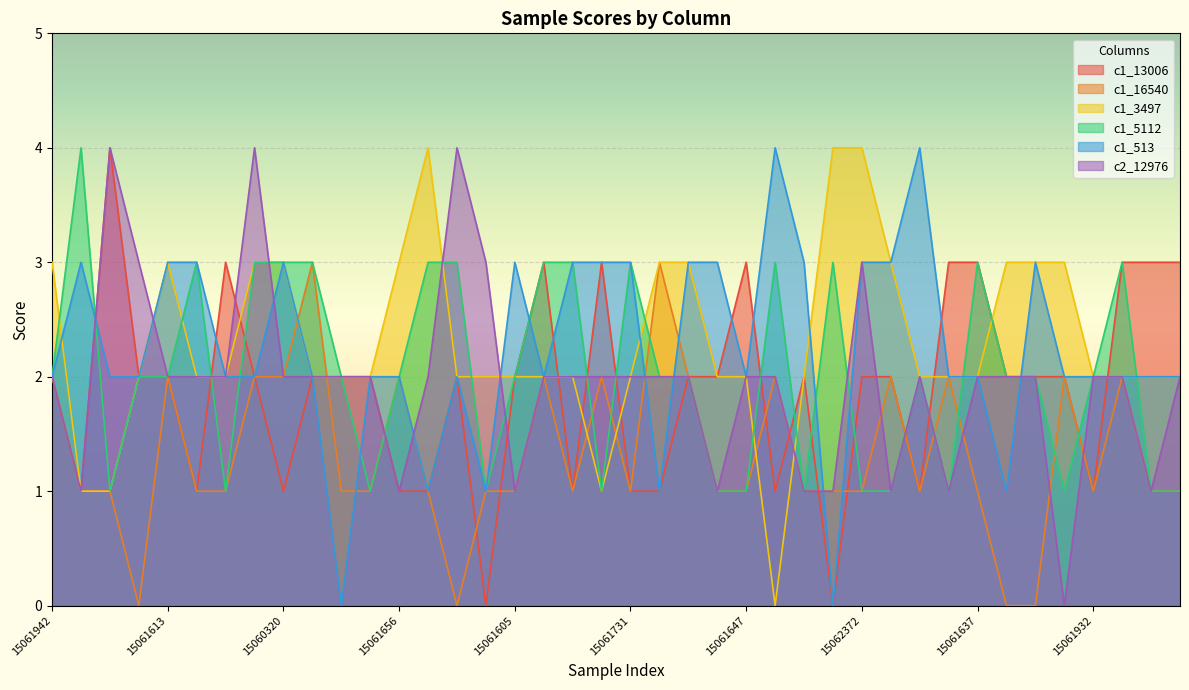

Rank the categories by c2_12976 value from lowest to highest.

15061579, 15061763, 15061656, 15061605, 15061499, 15061742, 15061710, 15061583, 15062130, 15060025, 15061942, 15061613, 15062137, 15061319, 15060320, 15061768, 15061522, 15060081, 15061759, 15060087, 15061619, 15060090, 15061731, 15061655, 15061661, 15061647, 15061612, 15061767, 15061637, 15061337, 15062104, 15061932, 15061603, 15061704, 15061494, 15061454, 15062372, 15061801, 15062142, 15061928